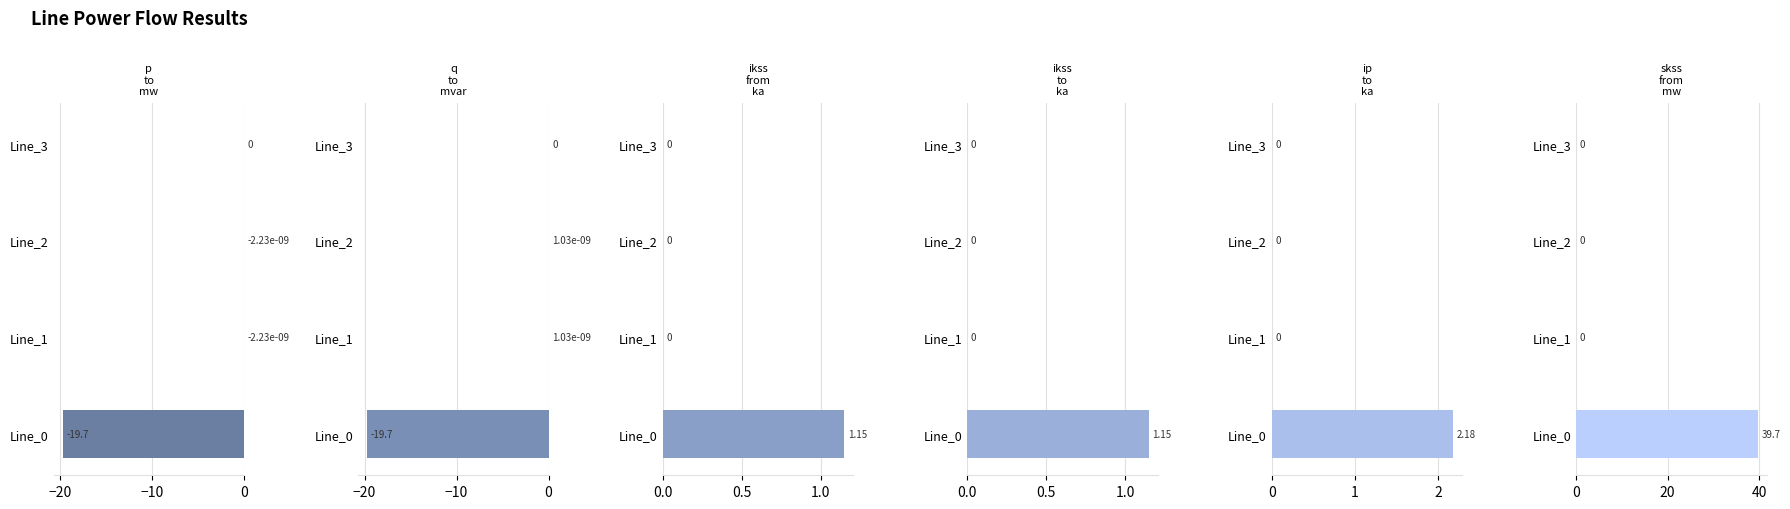

What is the average value of the pf_q_to_mvar series?

-4.9